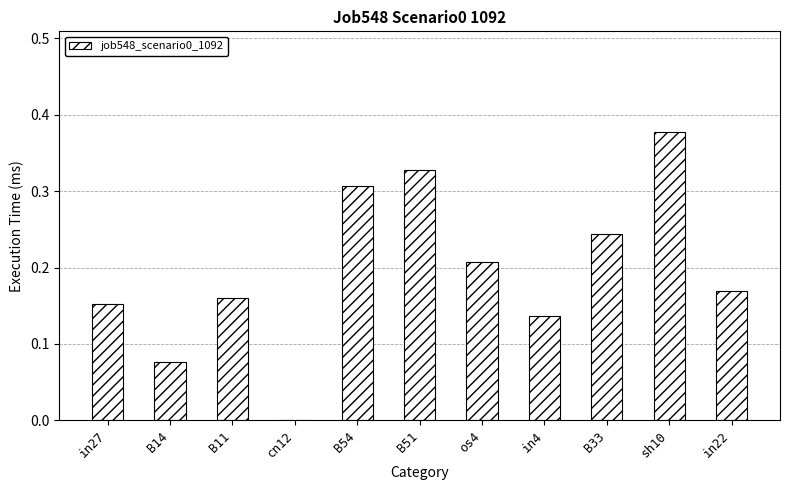

At which category does the chart reach its peak across all series?

sh10